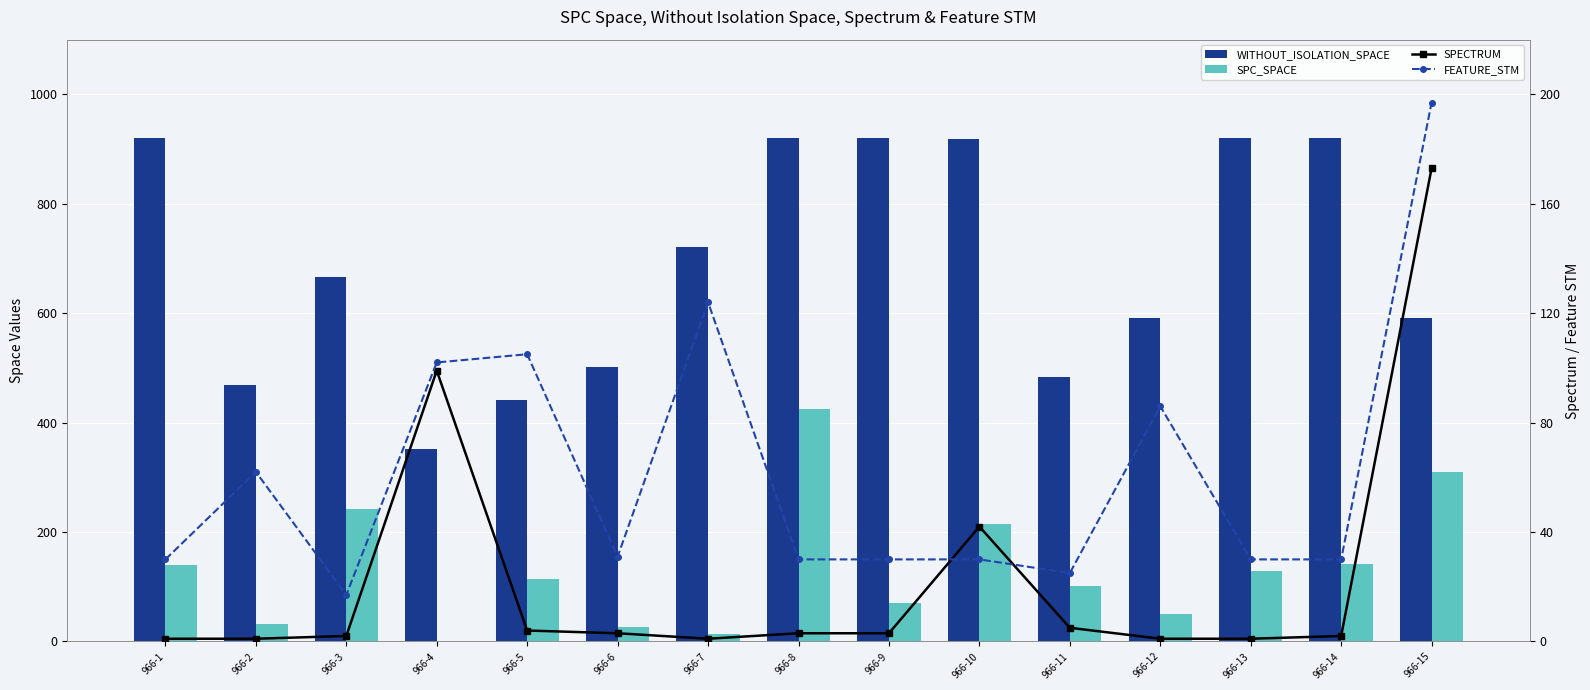

Rank the series by their maximum value, from lowest to highest.

SPECTRUM, FEATURE_STM, SPC_SPACE, WITHOUT_ISOLATION_SPACE